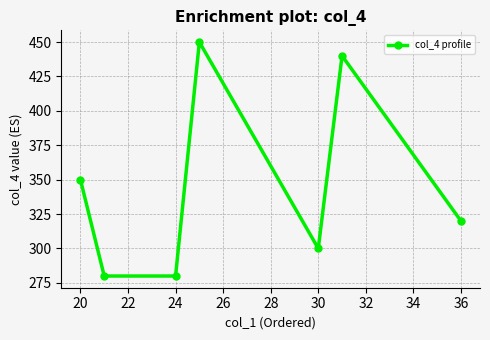

What is the average value?

346